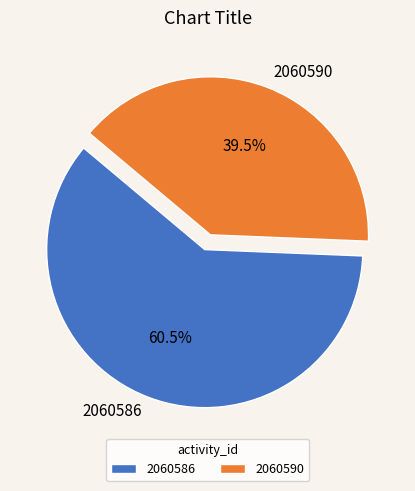

Combined, do 2060590 and 2060586 account for over 50%?

Yes